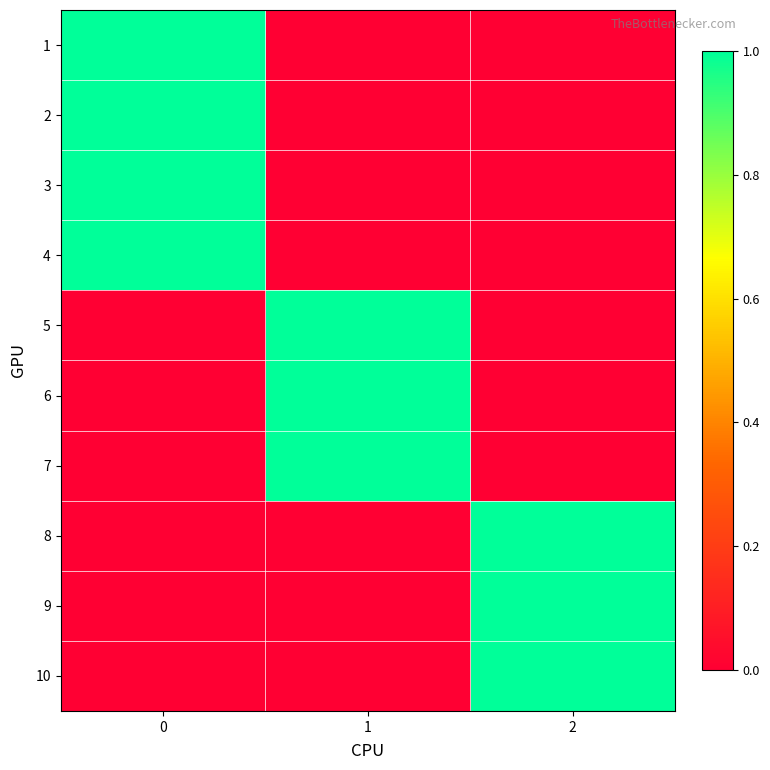

Reading left to right, transcribe all the data shown in this chart.

1: 0=1	1=0	2=0
2: 0=1	1=0	2=0
3: 0=1	1=0	2=0
4: 0=1	1=0	2=0
5: 0=0	1=1	2=0
6: 0=0	1=1	2=0
7: 0=0	1=1	2=0
8: 0=0	1=0	2=1
9: 0=0	1=0	2=1
10: 0=0	1=0	2=1